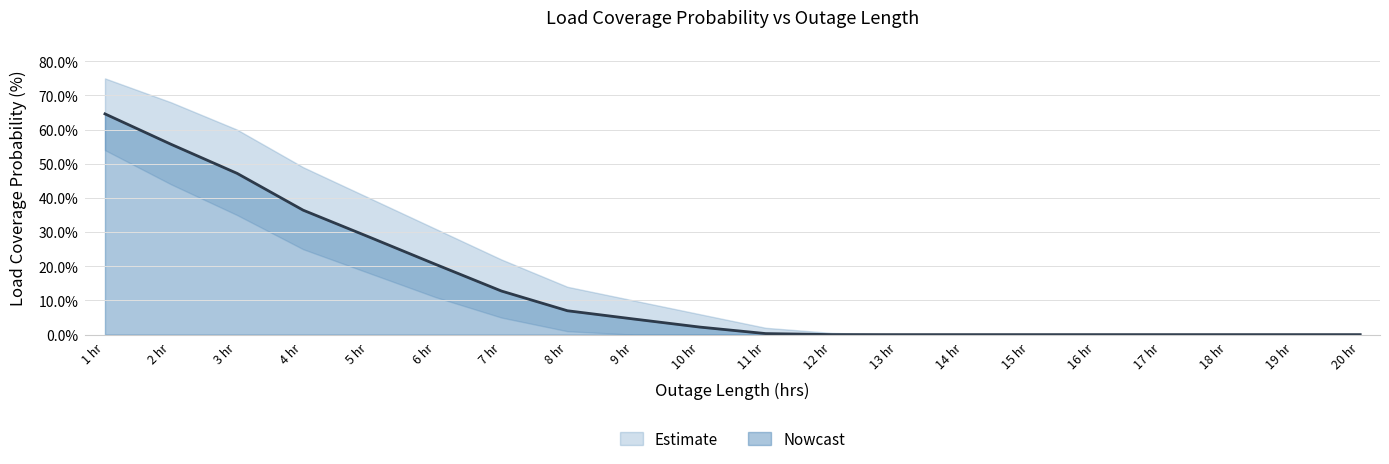

What is the average value of the Load Coverage Probability (%) series?

0.1